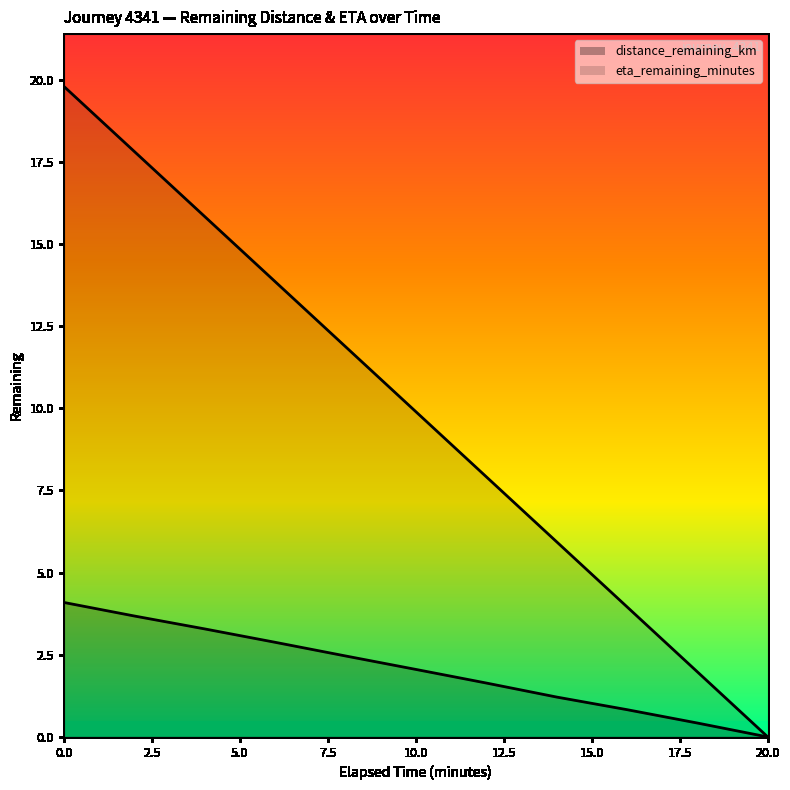

Reading right to left, extract all data points from this chart.

distance_remaining_km: 20.0=0.0	18.0=0.4	16.0=0.8	14.0=1.2	12.0=1.6	10.0=2.1	8.0=2.5	6.0=2.9	4.0=3.3	2.0=3.7	0.0=4.1
eta_remaining_minutes: 20.0=0.0	18.0=2.0	16.0=4.0	14.0=5.9	12.0=7.9	10.0=9.9	8.0=11.9	6.0=13.9	4.0=15.8	2.0=17.8	0.0=19.8